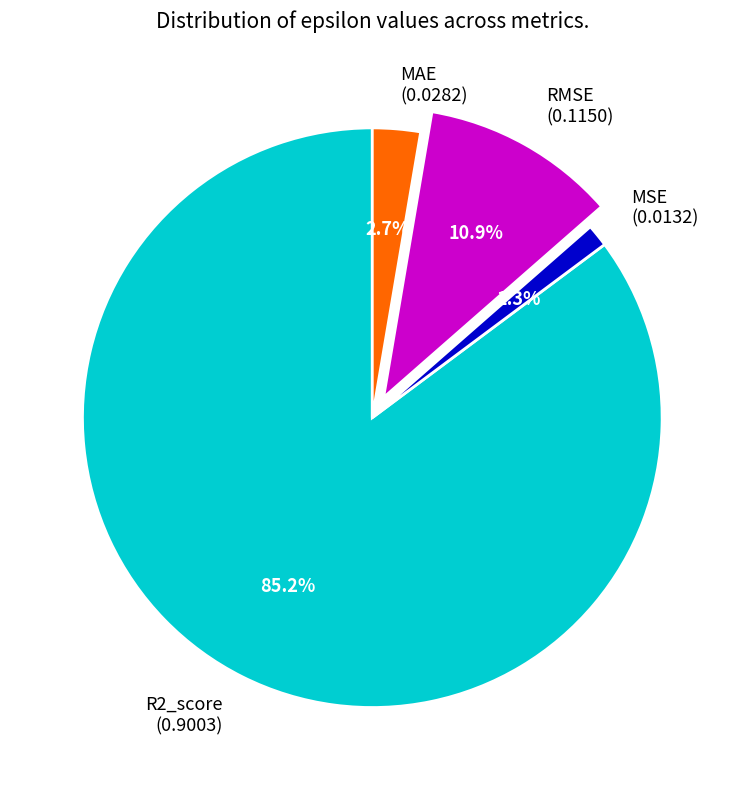

How many slices are in this pie chart?

4